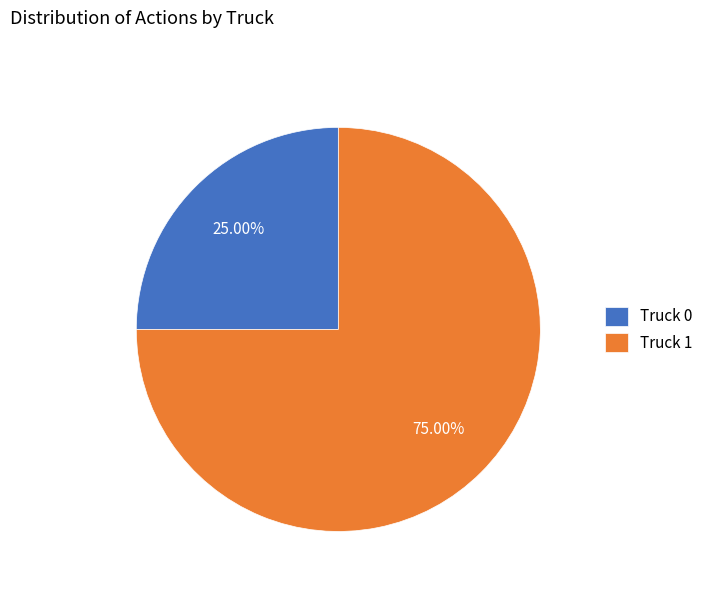

Which slice is the largest?

Truck 1